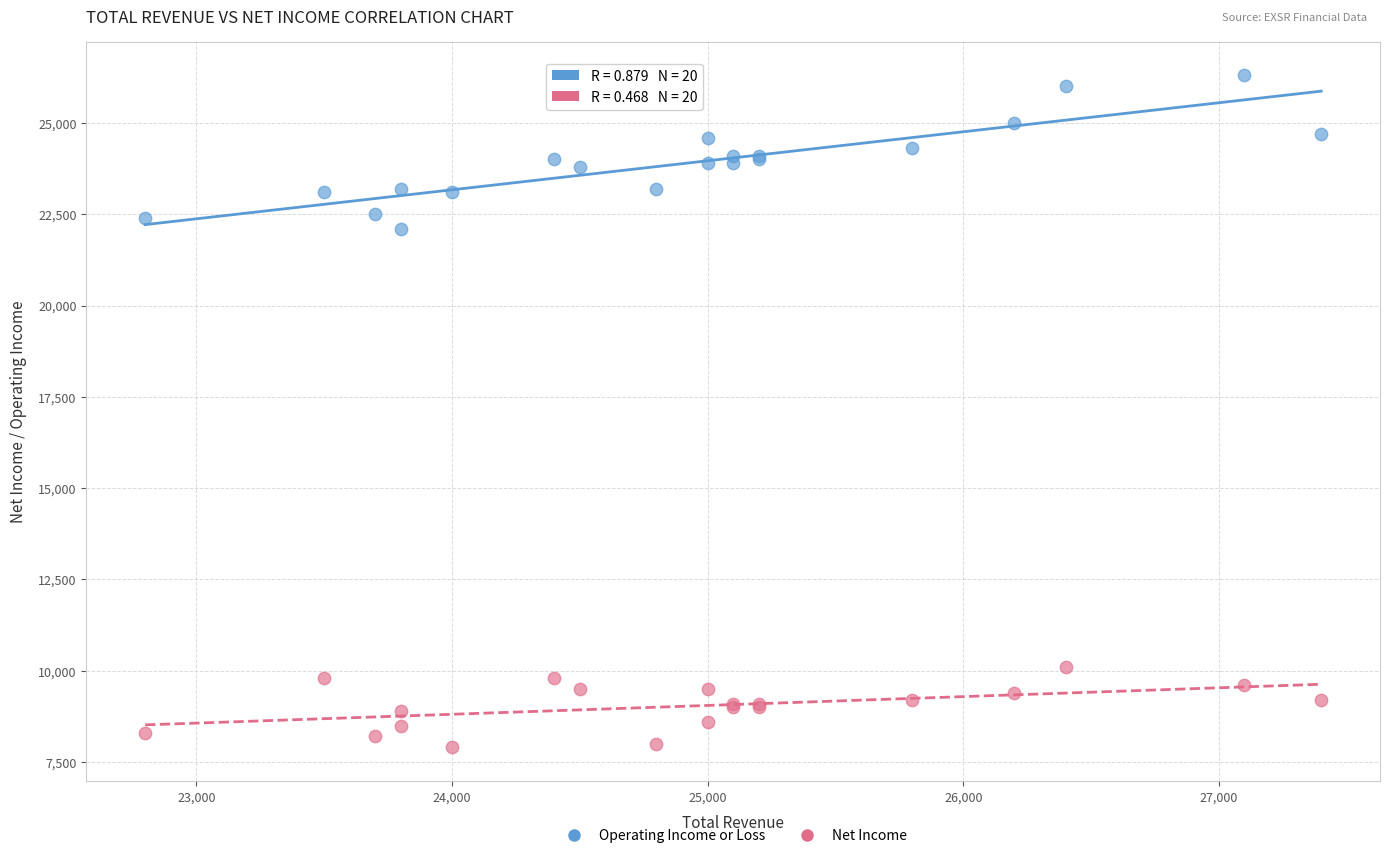

Across all series, what Y value is closest to 17100?

22100